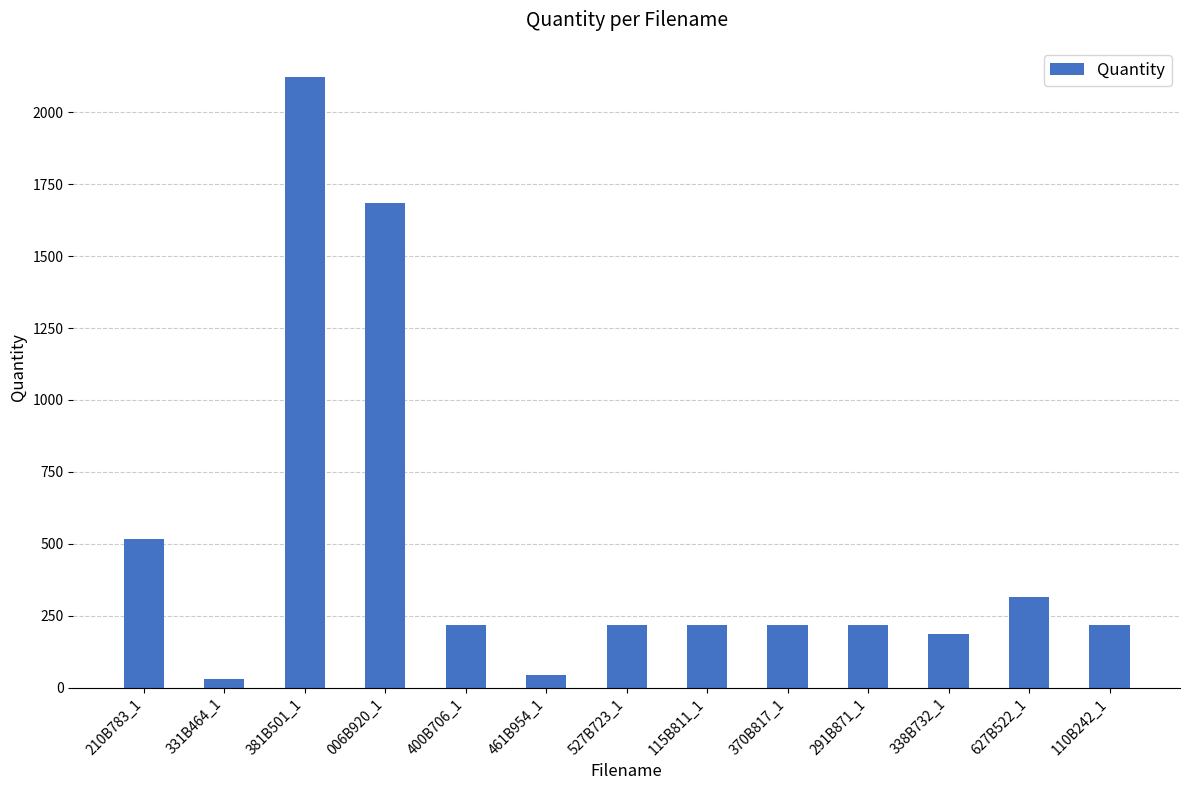

What is the difference between the second highest and minimum values?

1656